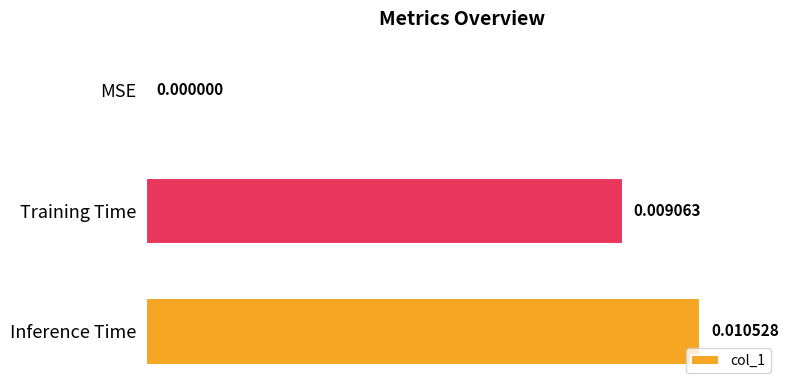

Which has a higher value, MSE or Inference Time?

Inference Time